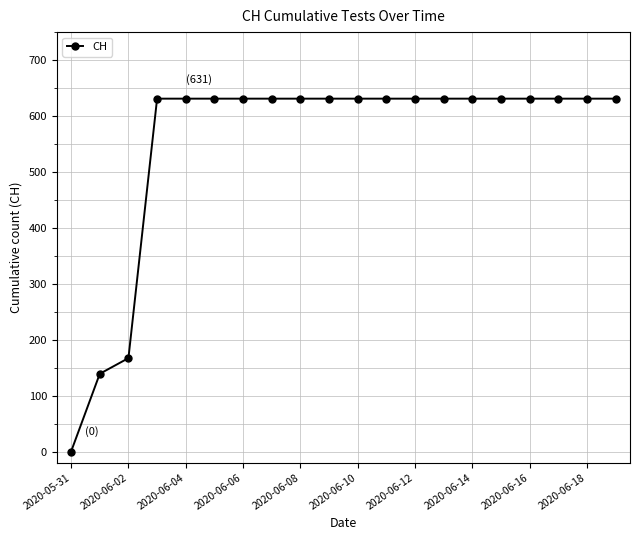

What is the value of the 12th point from the left?

631